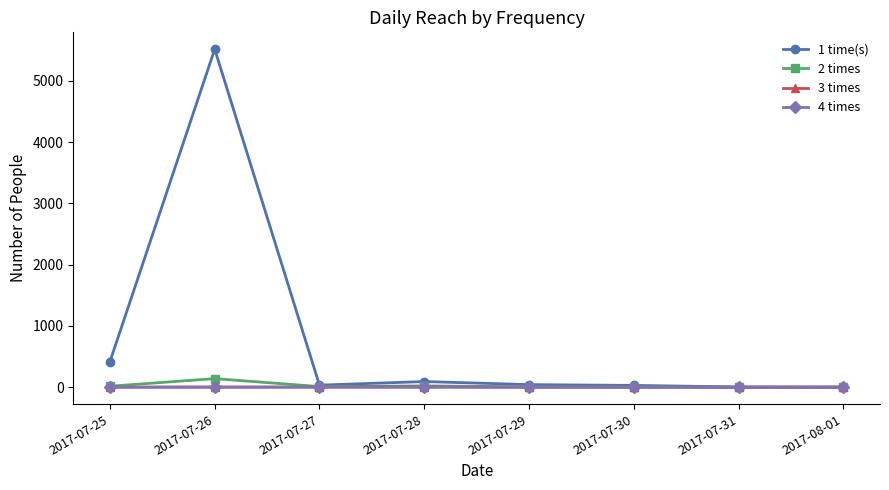

At how many categories does at least one series exceed 3325?

1